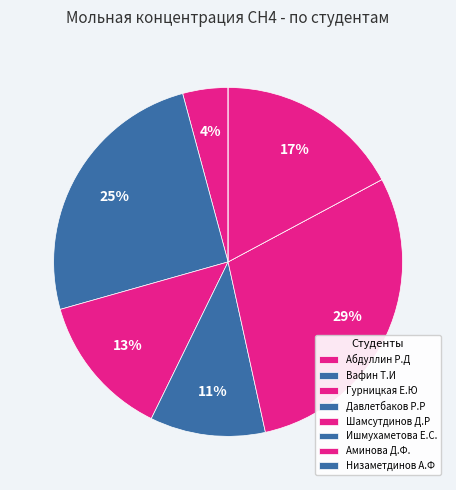

Count the number of slices in the pie.

8